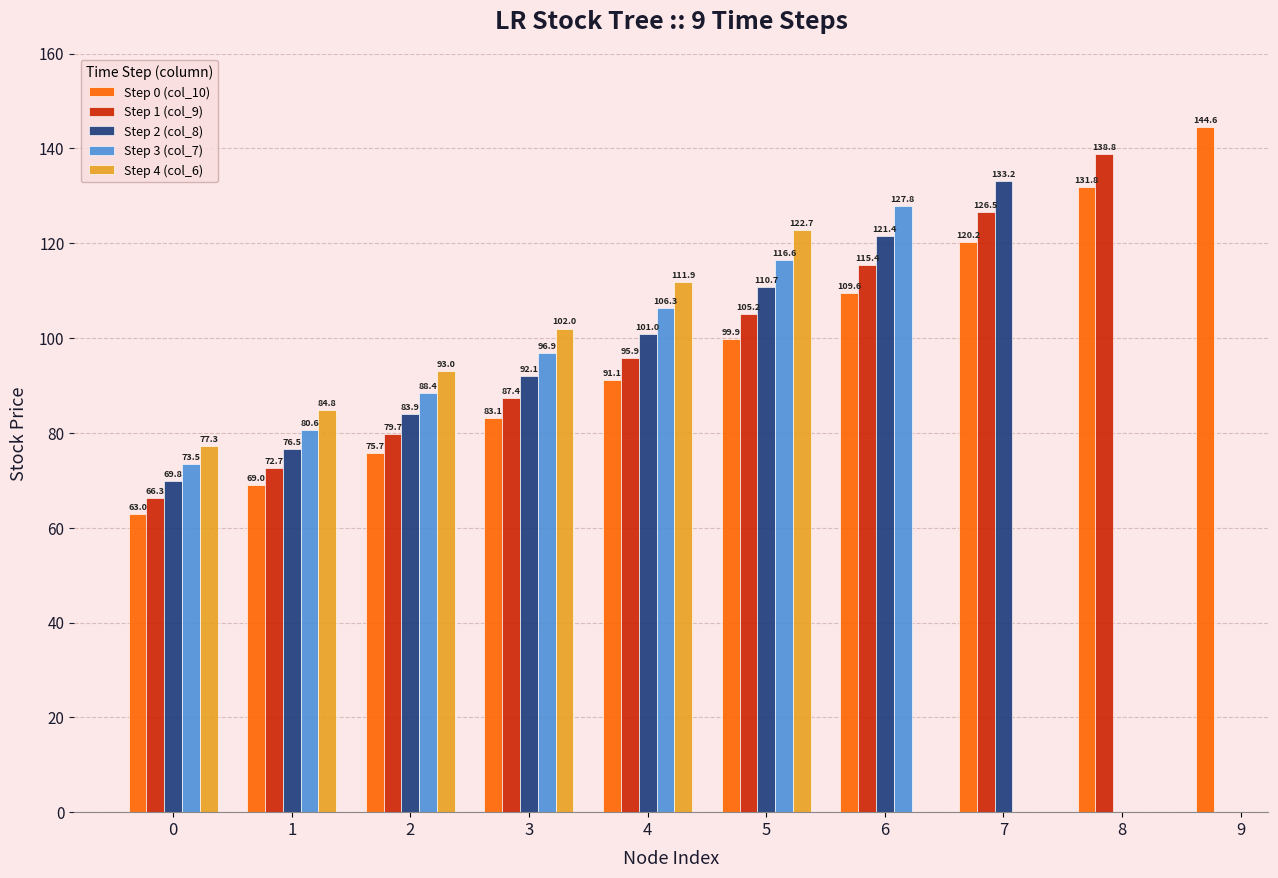

Which series has the largest total across all categories?

Step 0 (col_10)